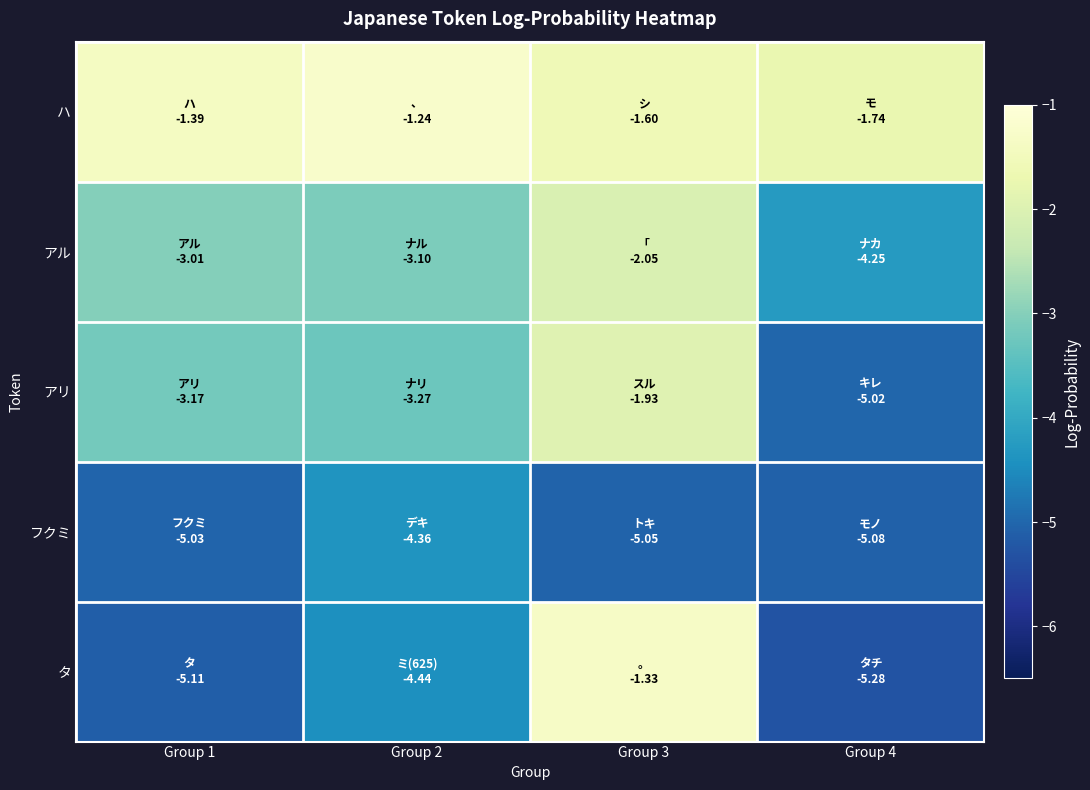

What is the spread (max minus min) of values at Group 1?

3.7